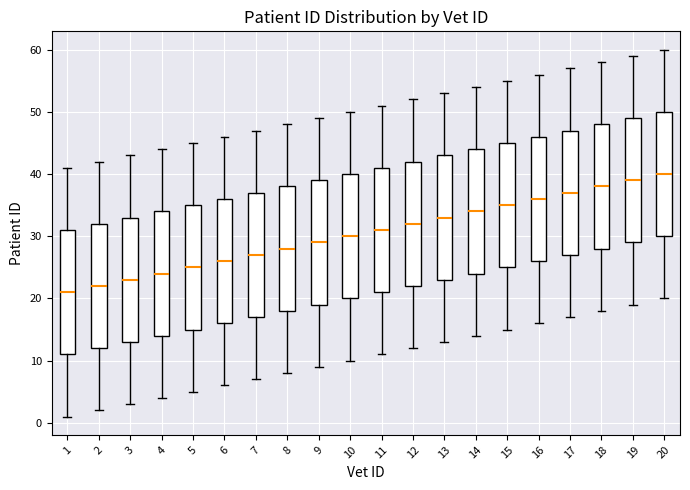

Reading left to right, read every box against the y-axis: the position of its median line, the range the box covers, and the ends of its whiskers. The values are not printed on the chart, so give them approximately, as read against the axis.

1: median 21, box 11 to 31, whiskers 1 to 41
2: median 22, box 12 to 32, whiskers 2 to 42
3: median 23, box 13 to 33, whiskers 3 to 43
4: median 24, box 14 to 34, whiskers 4 to 44
5: median 25, box 15 to 35, whiskers 5 to 45
6: median 26, box 16 to 36, whiskers 6 to 46
7: median 27, box 17 to 37, whiskers 7 to 47
8: median 28, box 18 to 38, whiskers 8 to 48
9: median 29, box 19 to 39, whiskers 9 to 49
10: median 30, box 20 to 40, whiskers 10 to 50
11: median 31, box 21 to 41, whiskers 11 to 51
12: median 32, box 22 to 42, whiskers 12 to 52
13: median 33, box 23 to 43, whiskers 13 to 53
14: median 34, box 24 to 44, whiskers 14 to 54
15: median 35, box 25 to 45, whiskers 15 to 55
16: median 36, box 26 to 46, whiskers 16 to 56
17: median 37, box 27 to 47, whiskers 17 to 57
18: median 38, box 28 to 48, whiskers 18 to 58
19: median 39, box 29 to 49, whiskers 19 to 59
20: median 40, box 30 to 50, whiskers 20 to 60